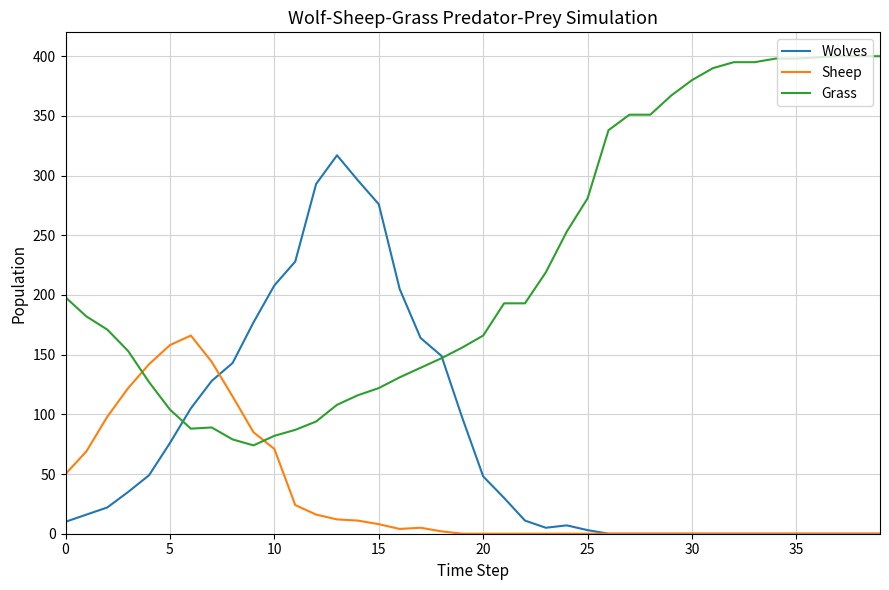

Which series has the largest total across all categories?

Grass